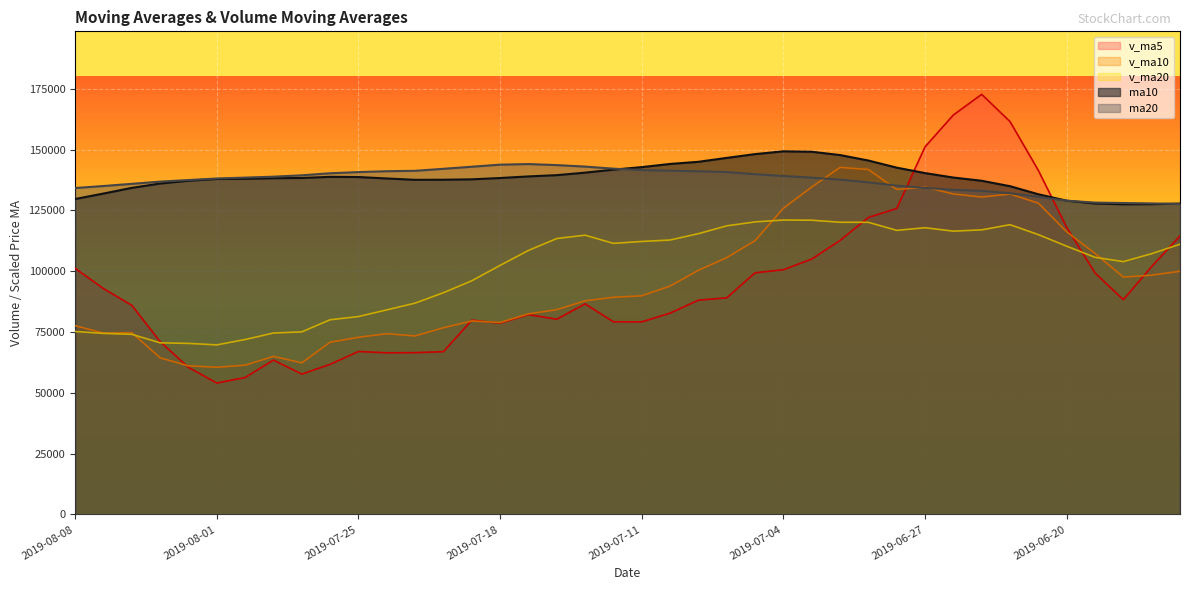

At how many categories does at least one series exceed 130087?

35